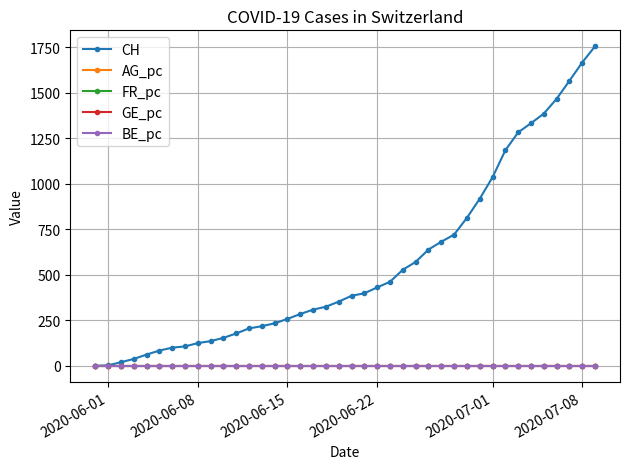

At how many categories does at least one series exceed 872?

10